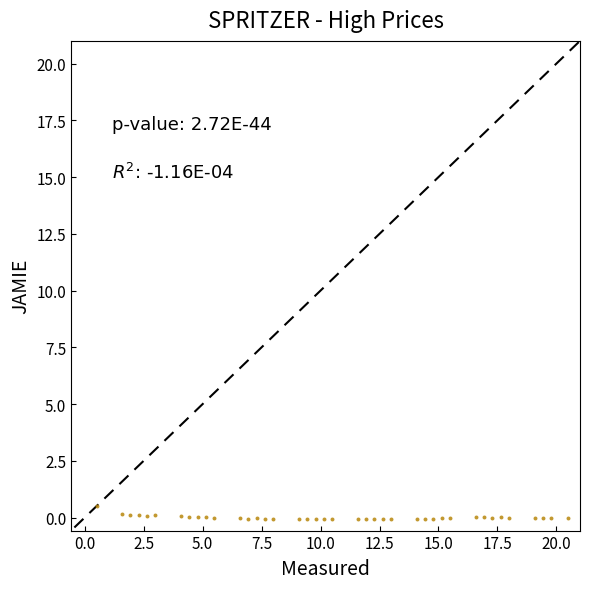

What is the range of Y values (max minus min)?

0.6